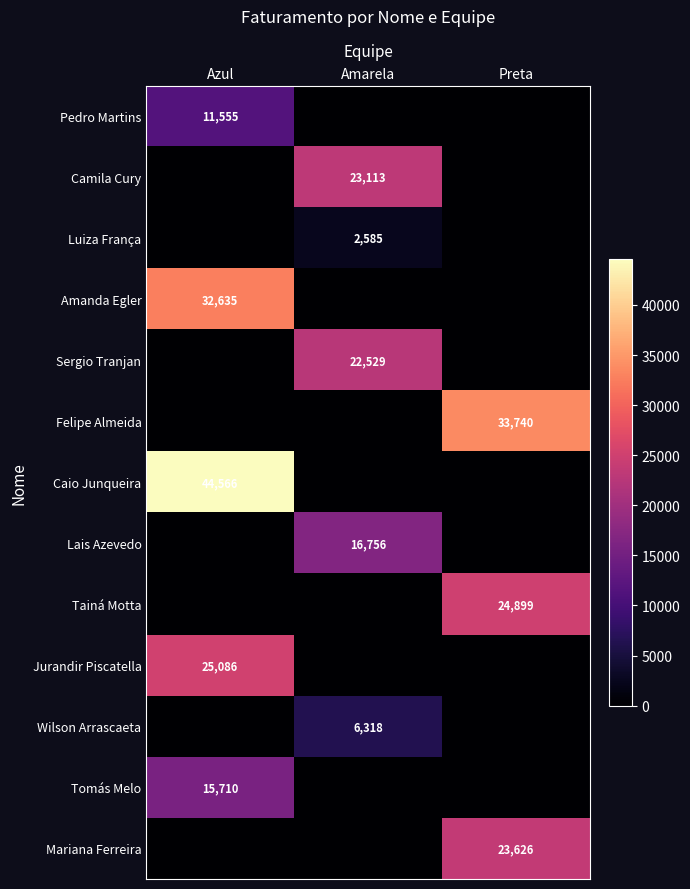

True or false: Caio Junqueira has a value of 25889 at Preta.

False